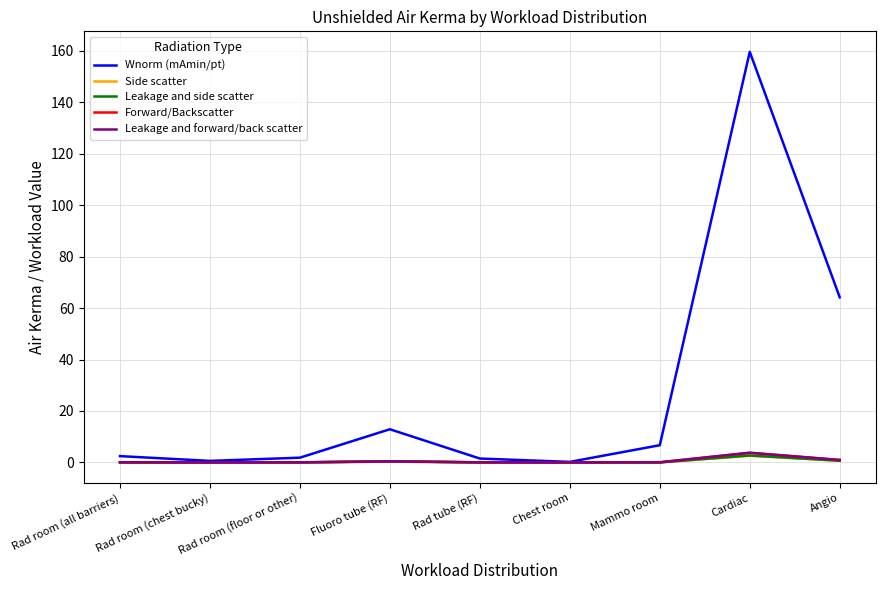

What is the total value across all series at Fluoro tube (RF)?

14.4